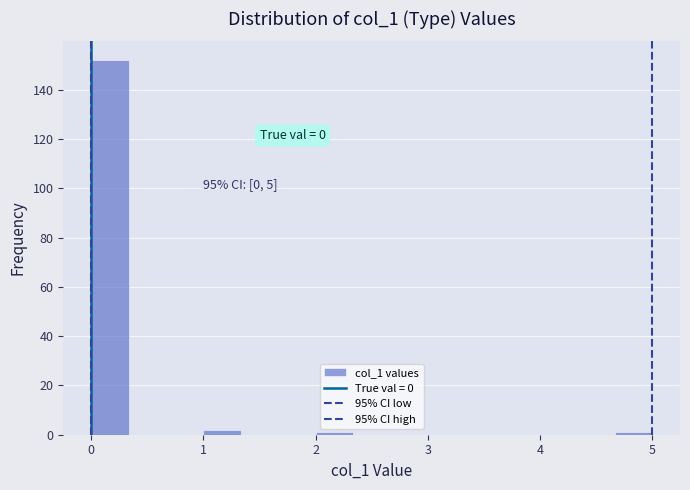

Read against the x-axis, roughly where is the centre of the tallest bar?

0.2